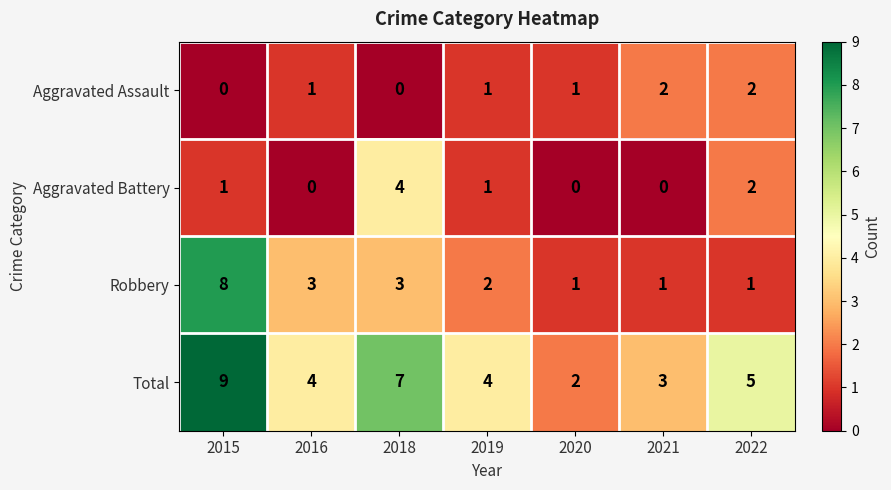

The value of Aggravated Battery at 2020 is -2. True or false?

False